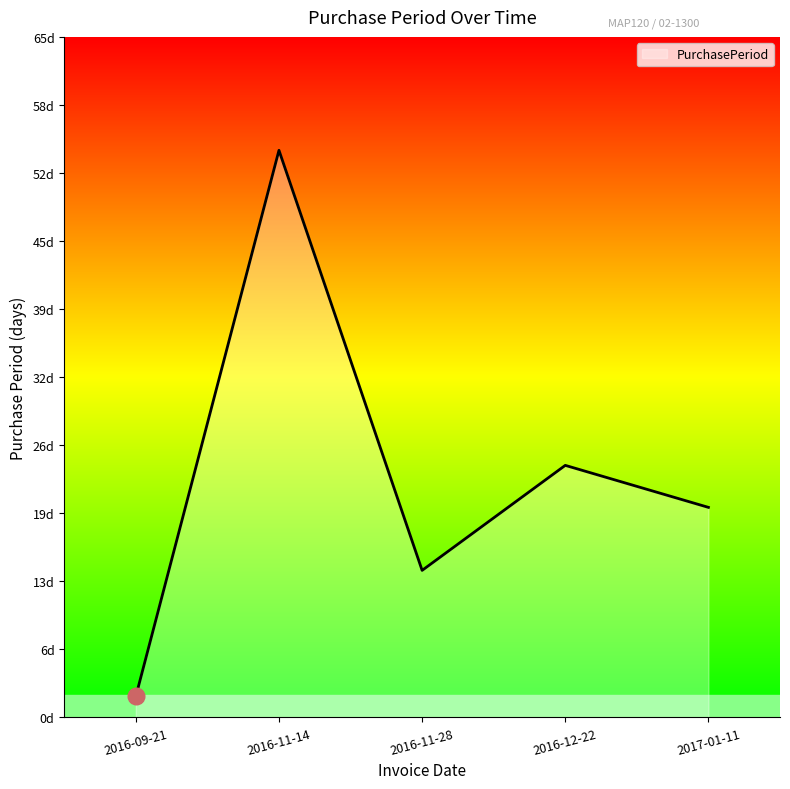

Does the chart display data point markers on the line(s)?

No